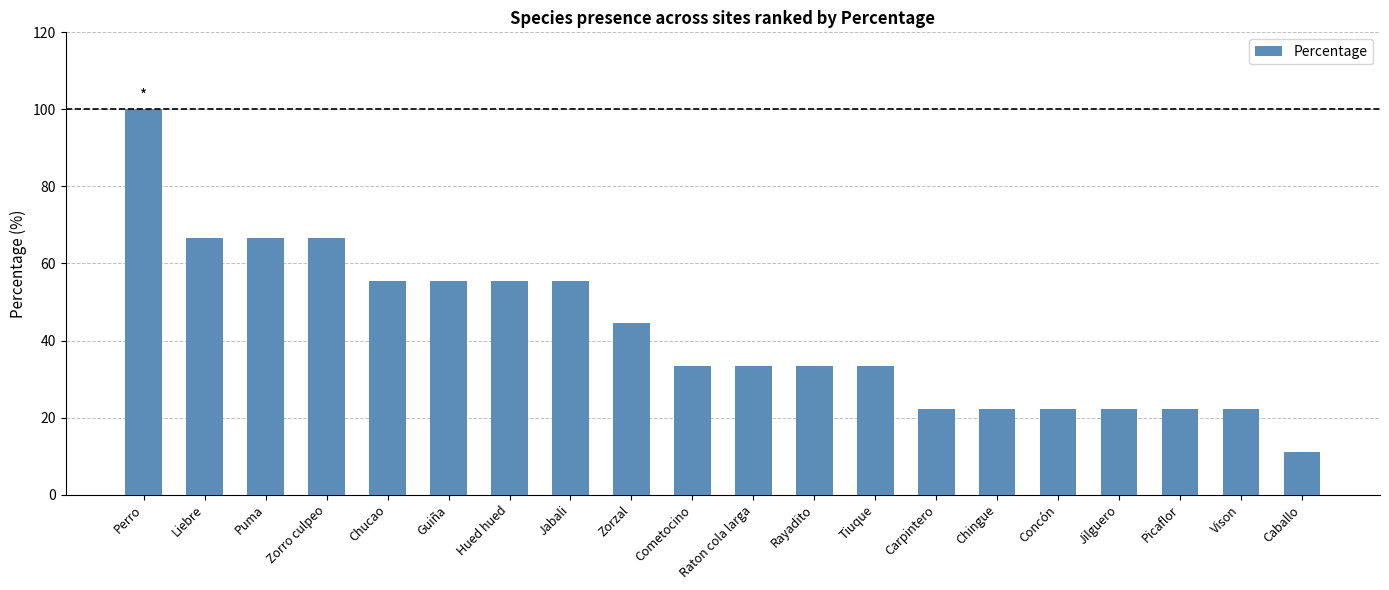

Between Caballo and Jabali, which is larger?

Jabali